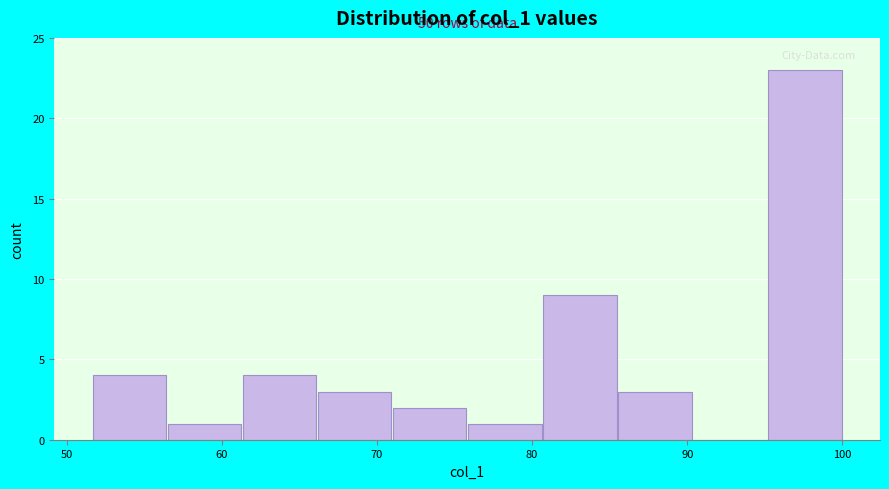

Over which range of the x-axis is the bar tallest?

95 to 100